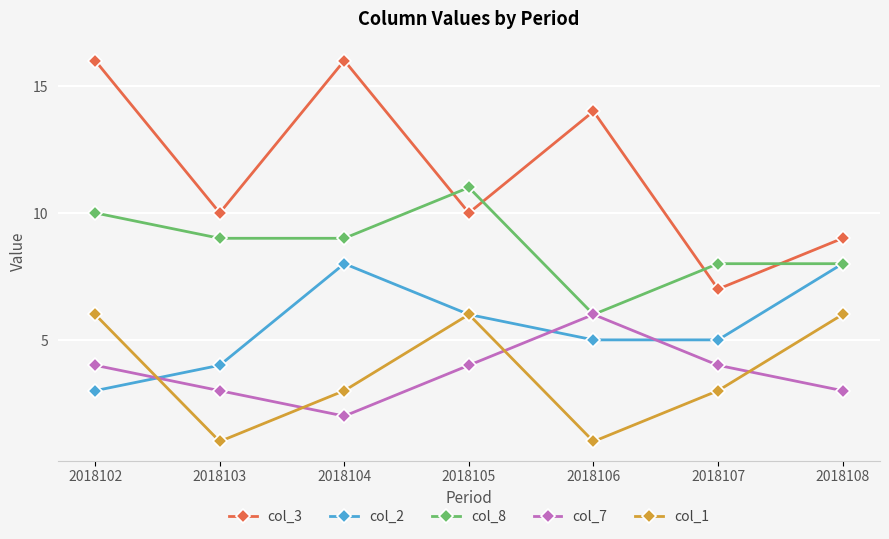

What is the minimum value for col_3?

7